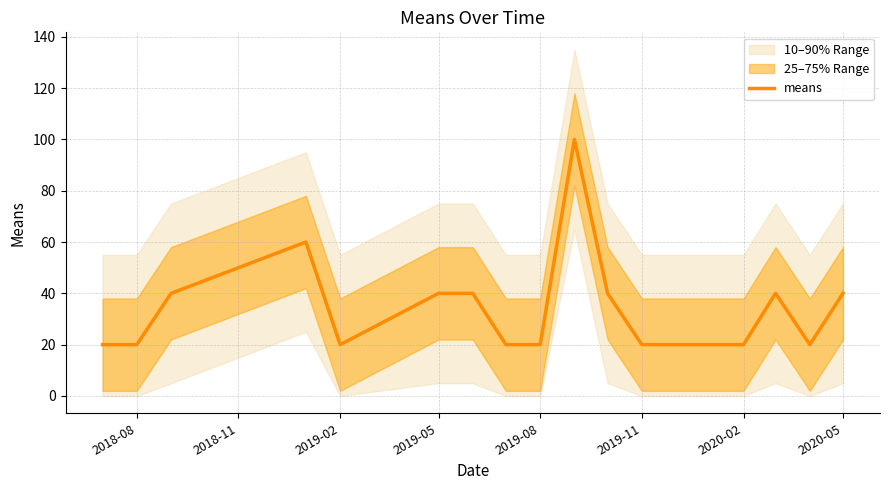

Count the number of categories in the chart.

18